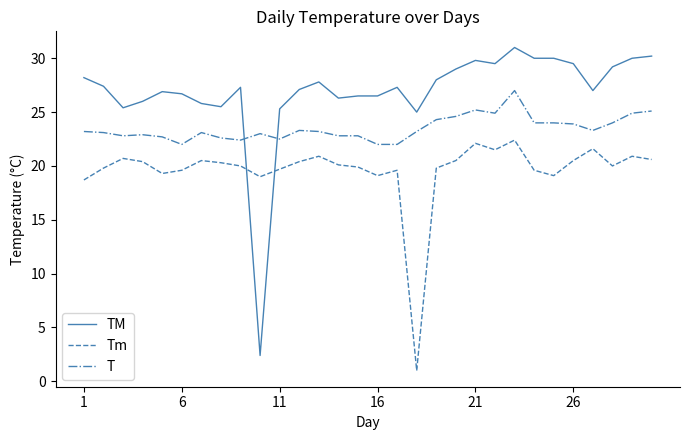

What is the smallest value displayed?

1.0